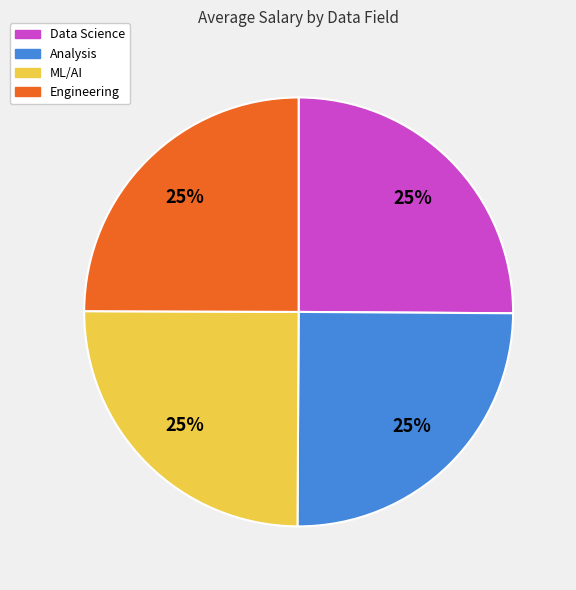

What percentage is the Data Science slice, to the nearest percent?

25%